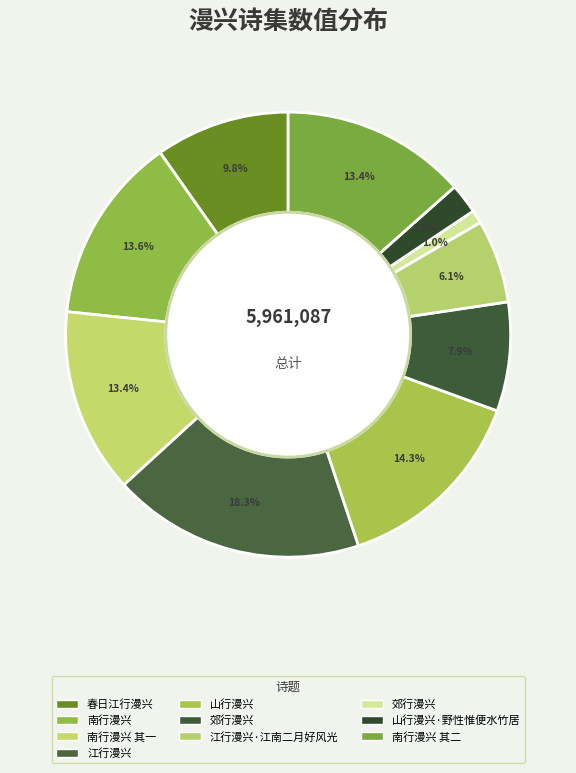

How many segments does this pie chart have?

10